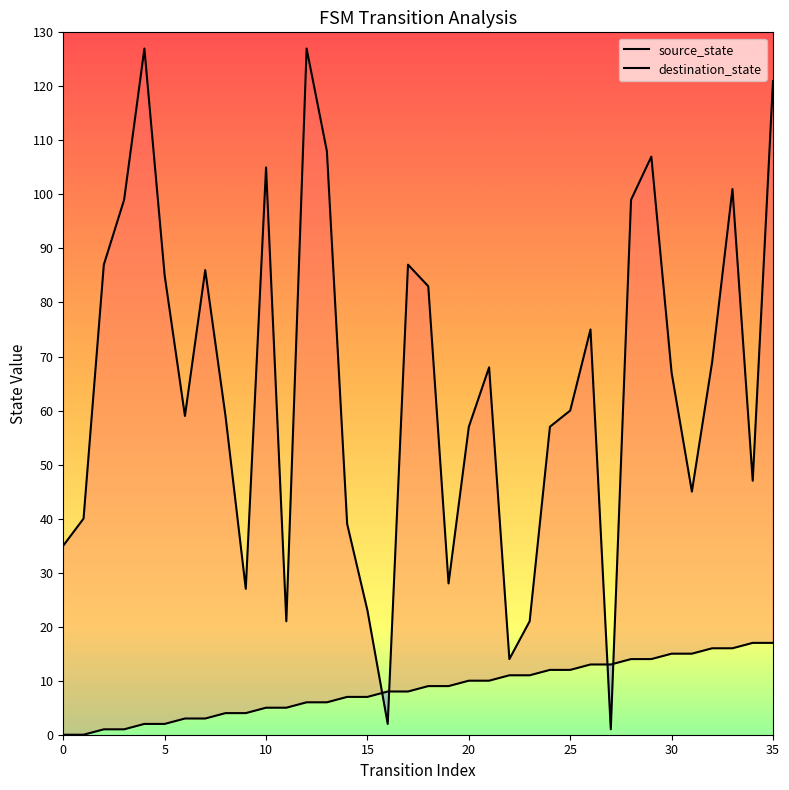

Where is source_state nearest to the value 8?

16